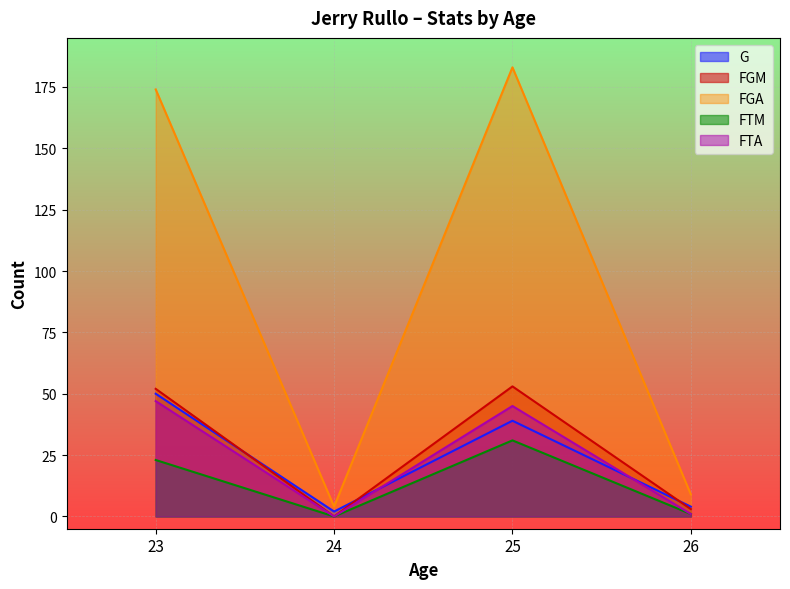

What is the sum of all G values?

95